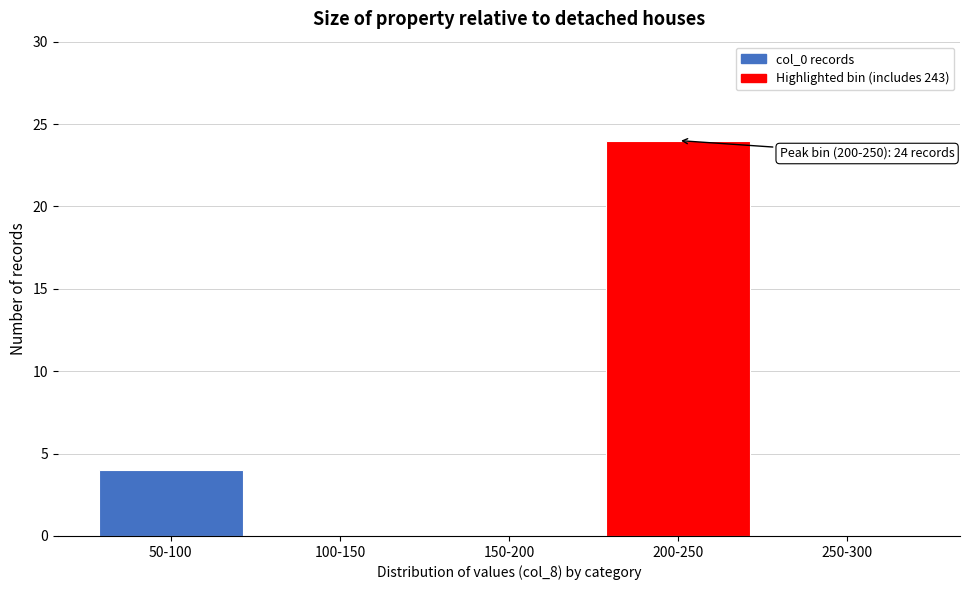

Reading left to right, list all the values displayed in this chart.

50-100=4	100-150=0	150-200=0	200-250=24	250-300=0